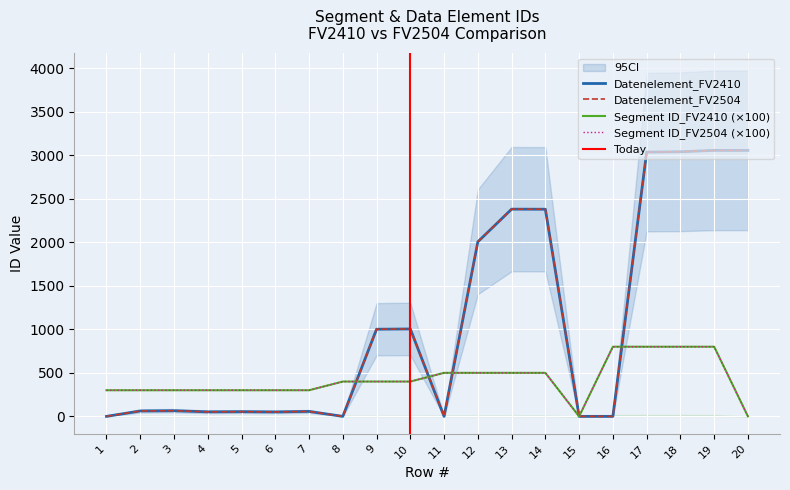

Where is the first local minimum for Datenelement_FV2504?

4